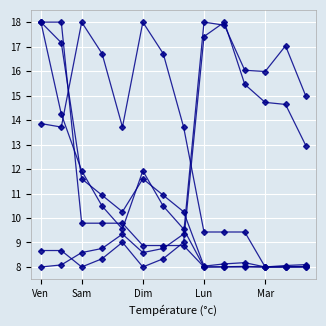

How many series are shown in this chart?

6